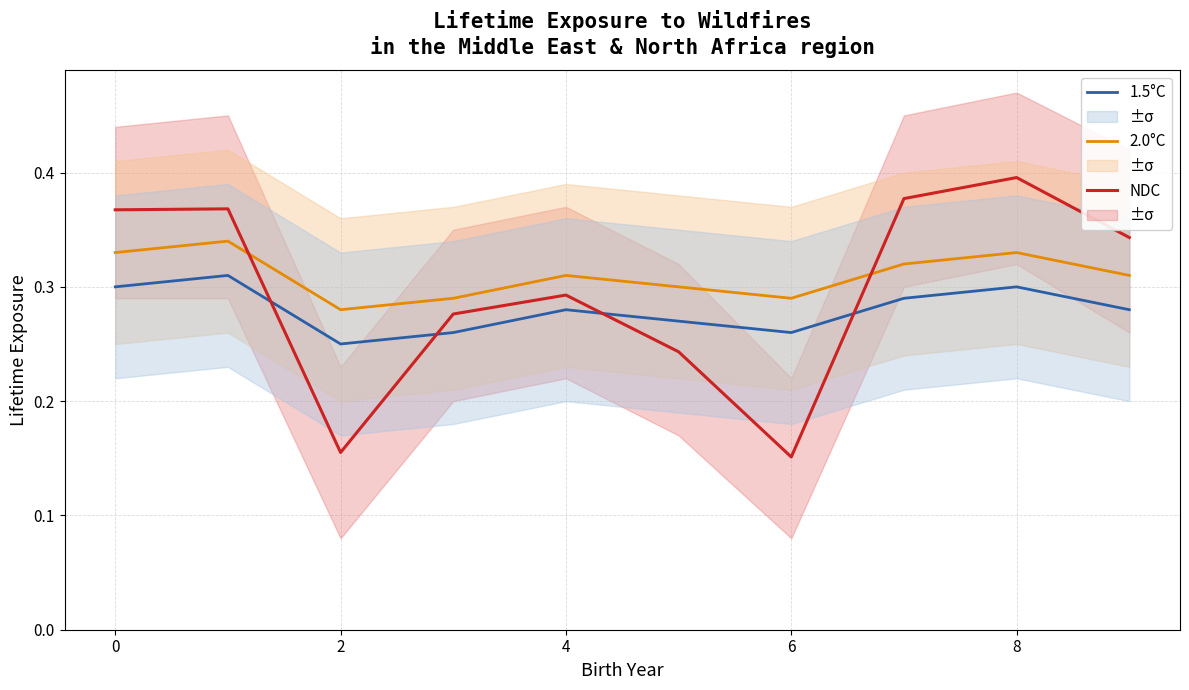

What is the sum of all 1.5°C values?

2.8